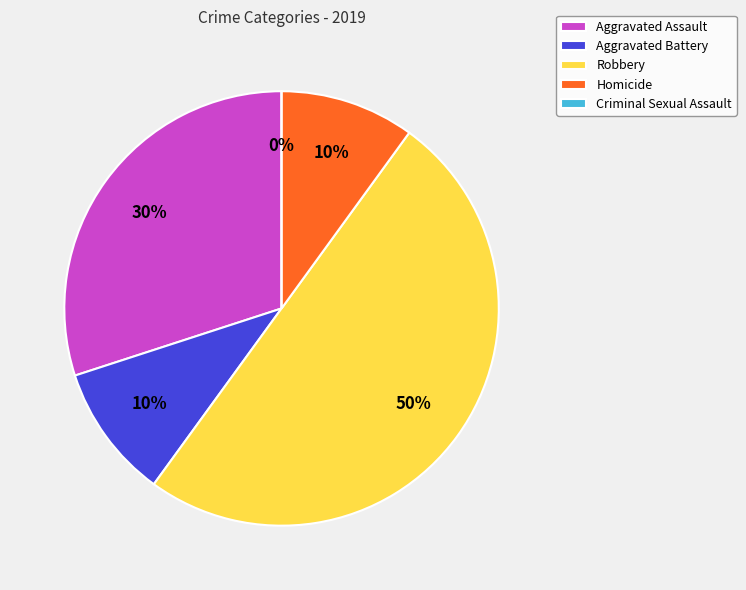

What is the smallest slice in the pie chart?

Criminal Sexual Assault